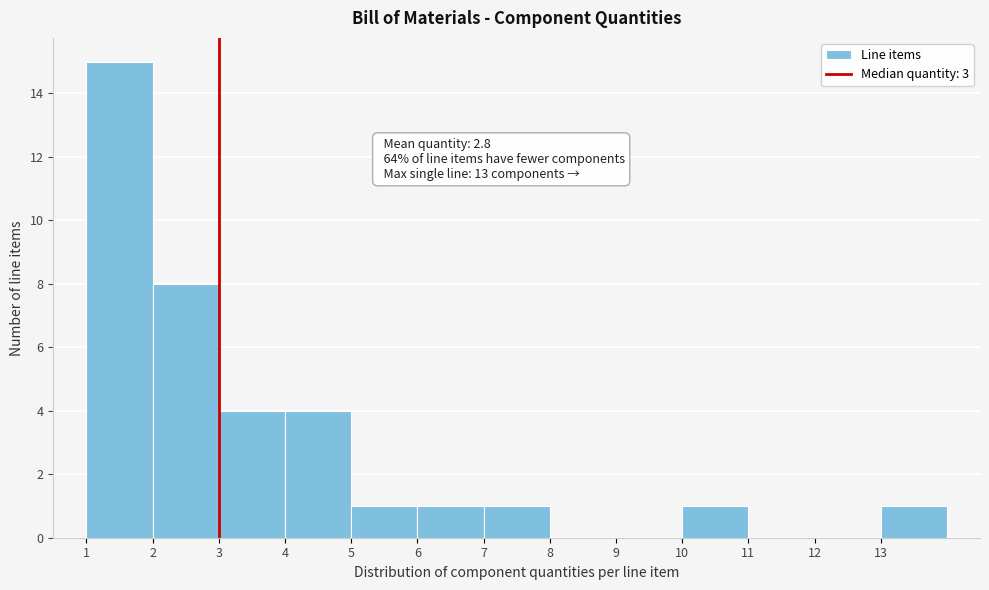

Which range on the x-axis has the tallest bar?

1 to 2